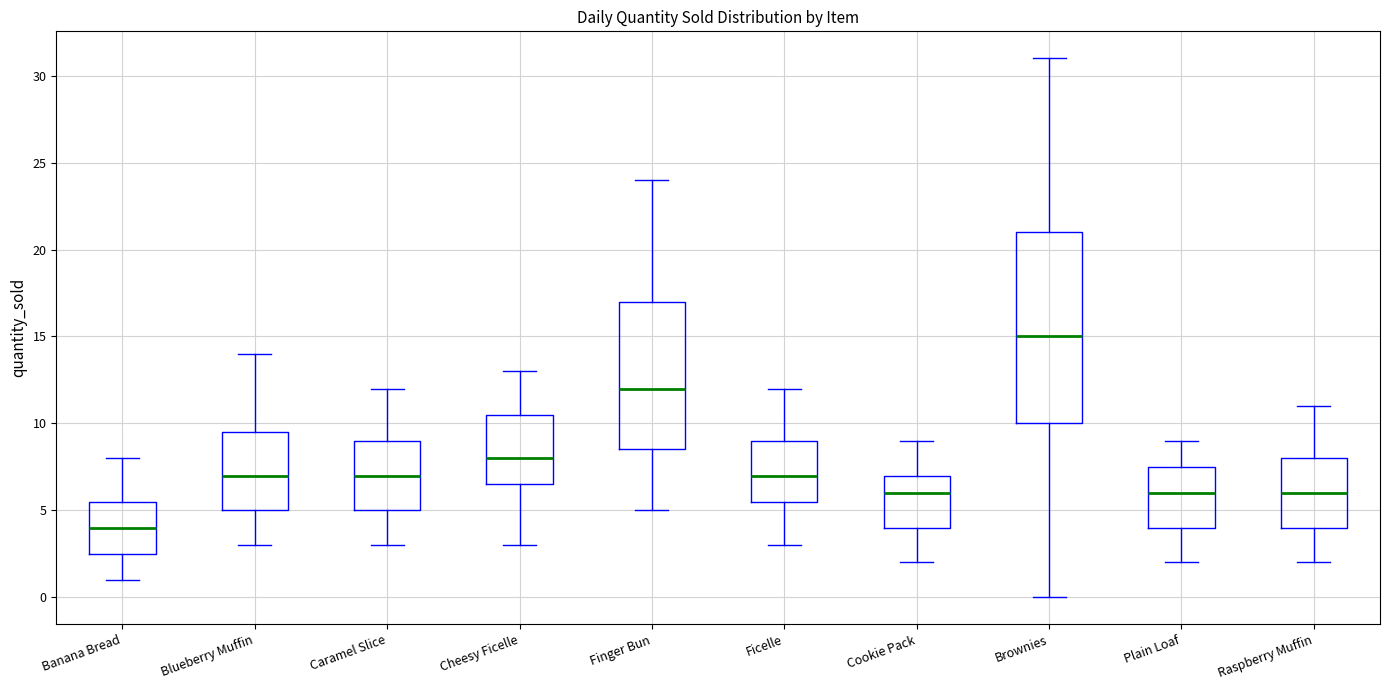

Comparing the boxes themselves (not the whiskers), which one is the tallest?

Brownies